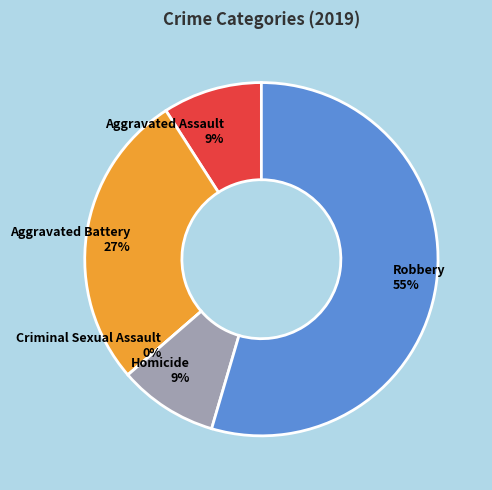

To the nearest percent, what is the combined percentage of Criminal Sexual Assault and Aggravated Battery?

27%